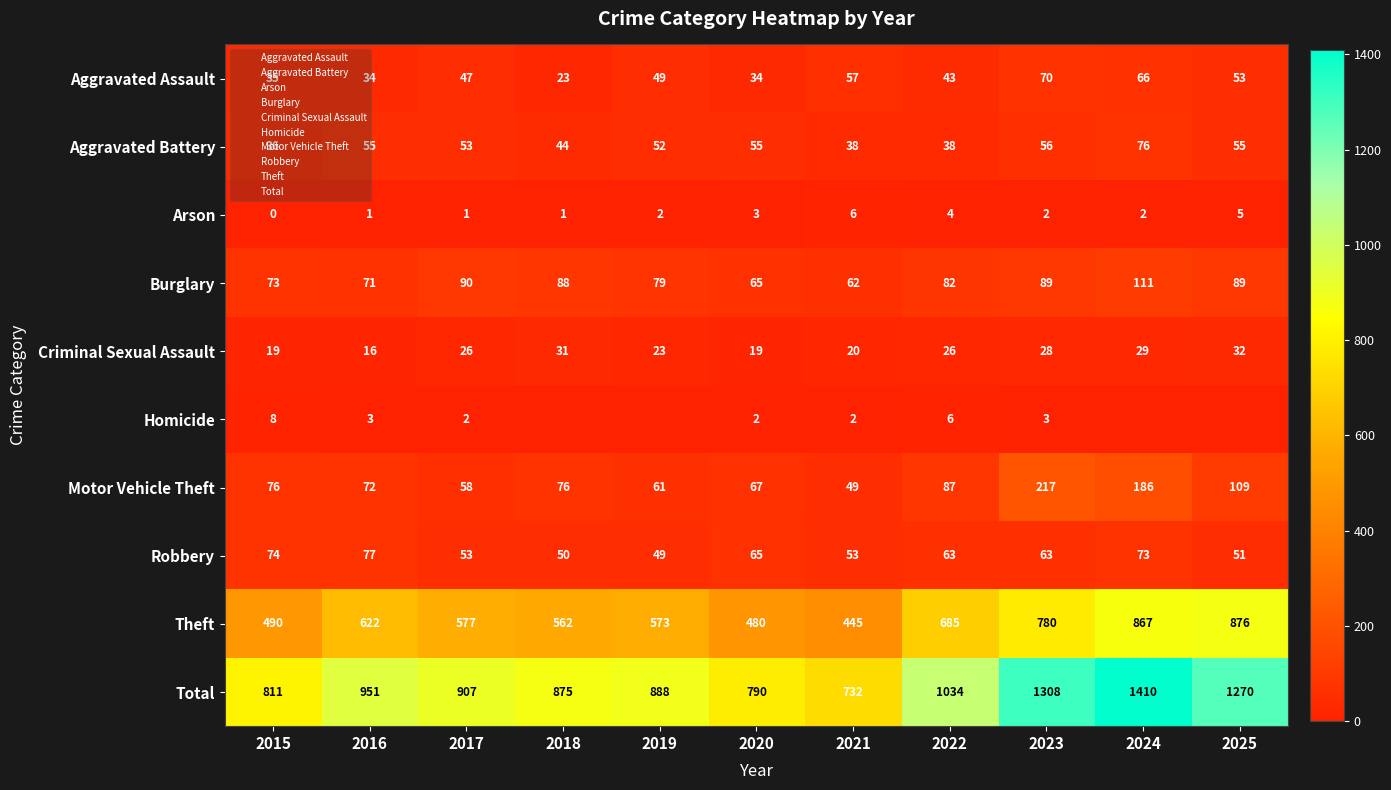

Where is Theft nearest to the value 660?

2022